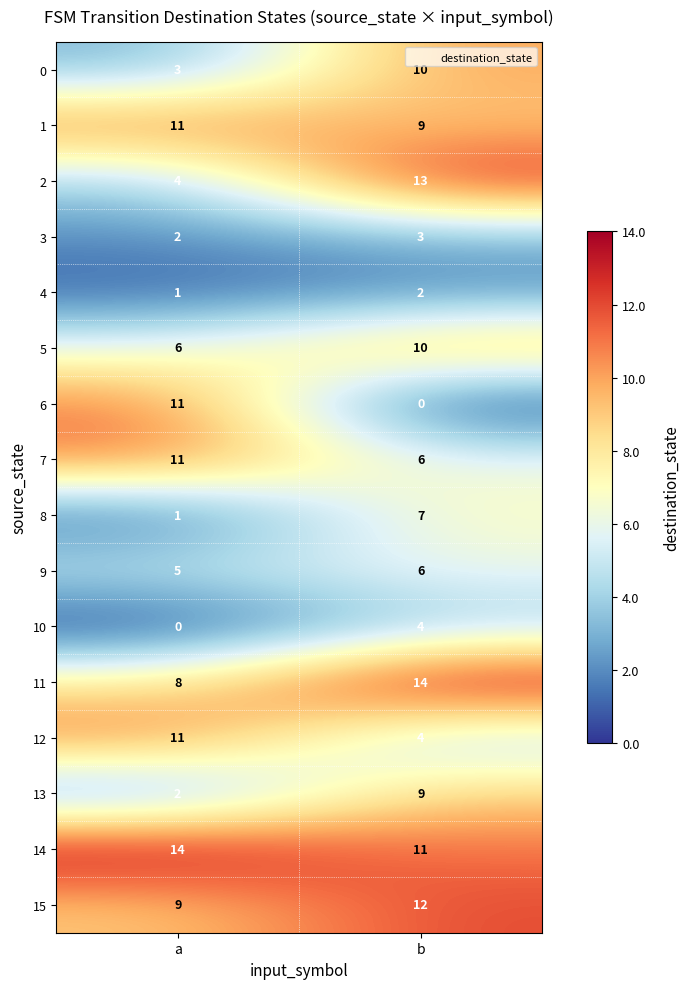

What is the total value across all series at b?

120